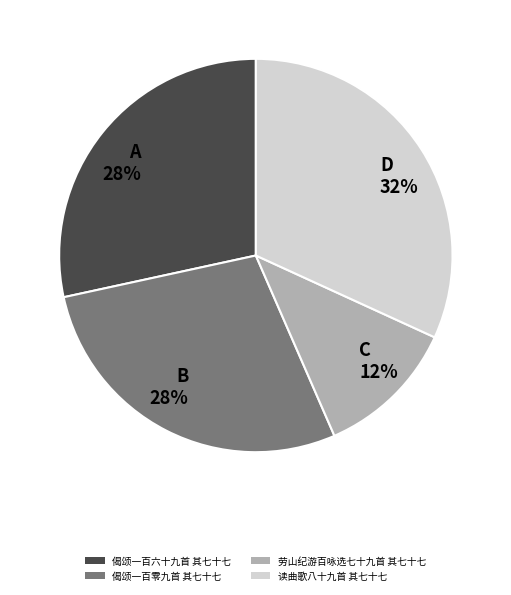

Count the number of slices in the pie.

4